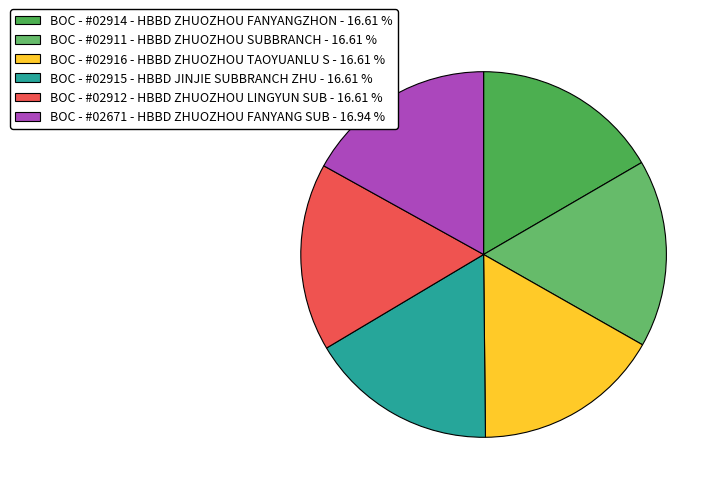

Rank the categories by value from lowest to highest.

BOC - #02911 - HBBD ZHUOZHOU SUBBRANCH, BOC - #02915 - HBBD JINJIE SUBBRANCH ZHU, BOC - #02916 - HBBD ZHUOZHOU TAOYUANLU S, BOC - #02914 - HBBD ZHUOZHOU FANYANGZHON, BOC - #02912 - HBBD ZHUOZHOU LINGYUN SUB, BOC - #02671 - HBBD ZHUOZHOU FANYANG SUB